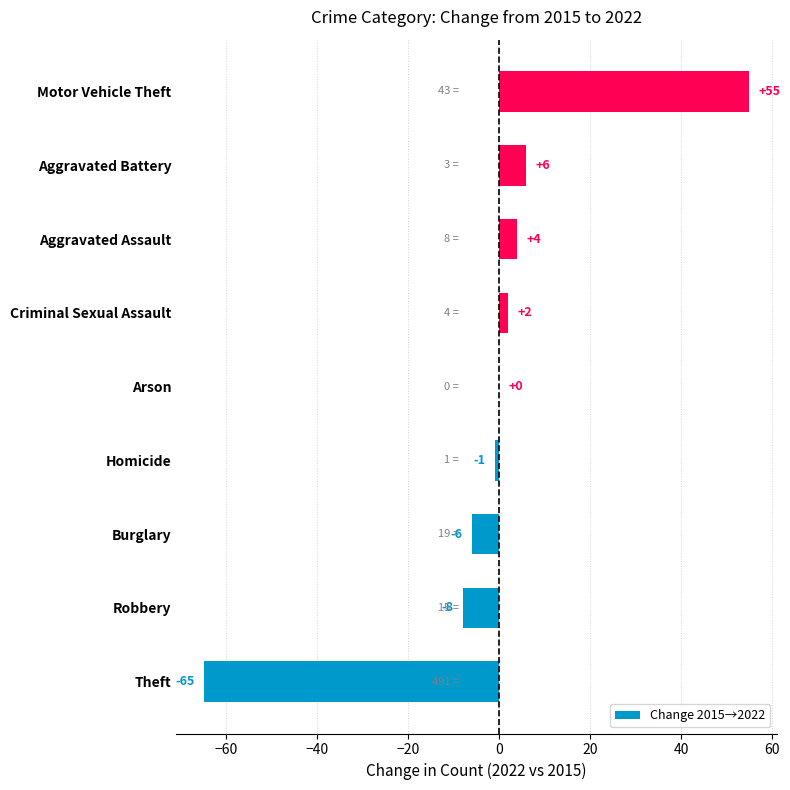

Reading bottom to top, transcribe all the data shown in this chart.

Theft=-65	Robbery=-8	Burglary=-6	Homicide=-1	Arson=0	Criminal Sexual Assault=2	Aggravated Assault=4	Aggravated Battery=6	Motor Vehicle Theft=55